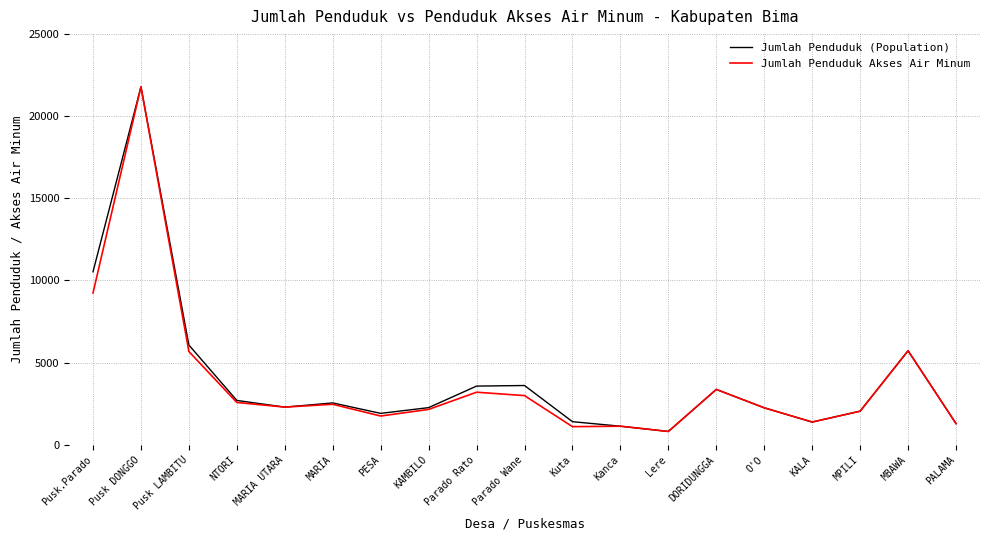

Where is Jumlah Penduduk Akses Air Minum nearest to the value 11292?

Pusk.Parado